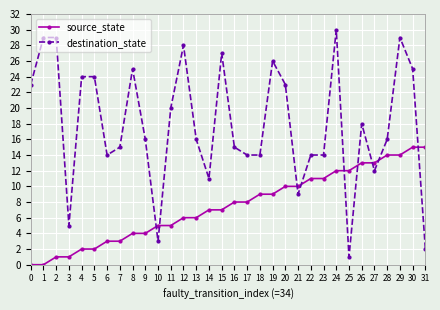

Which series has the largest total across all categories?

destination_state